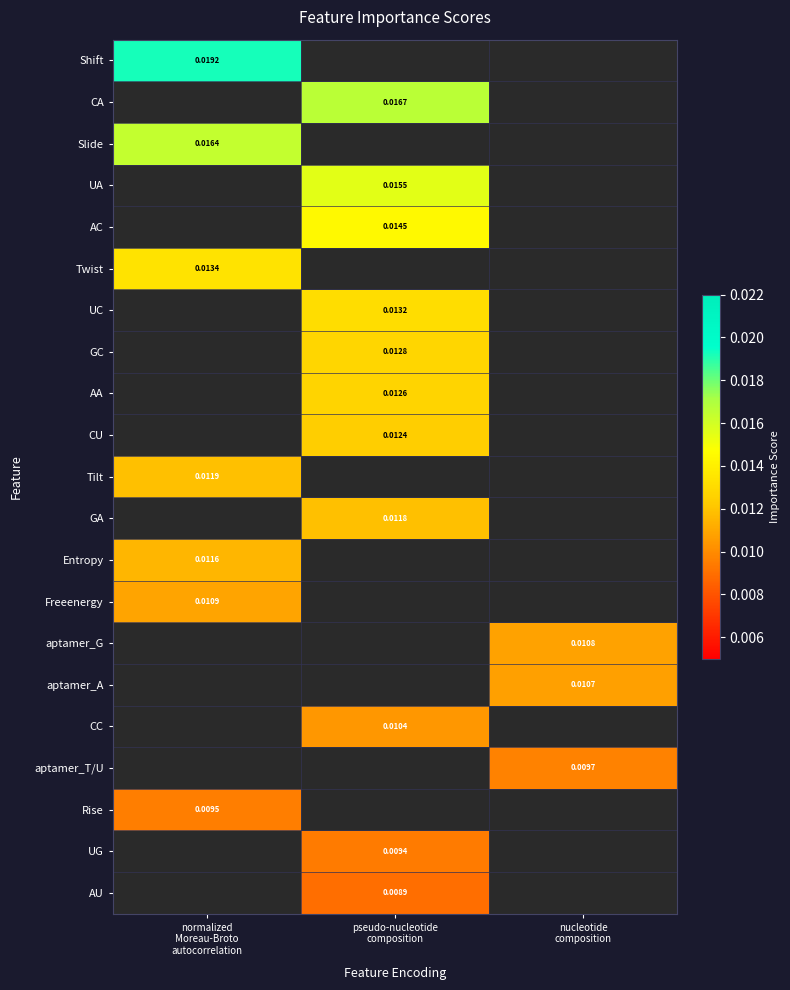

At how many categories does at least one series exceed 0?

3